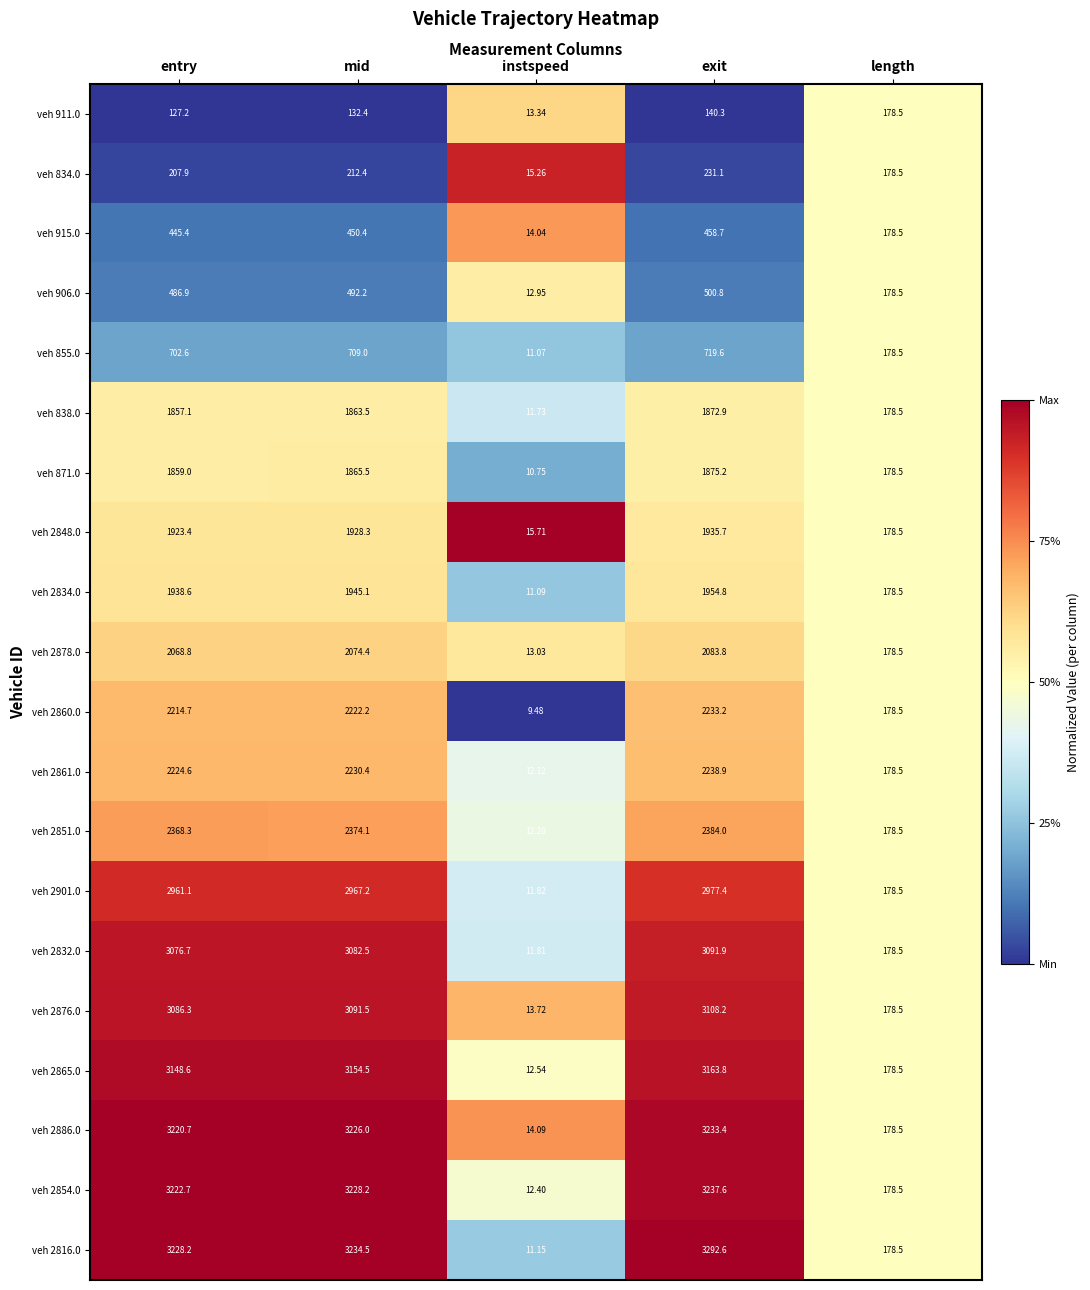

List the labels in order of veh 2861.0 value, largest first.

exit, mid, entry, length, instspeed